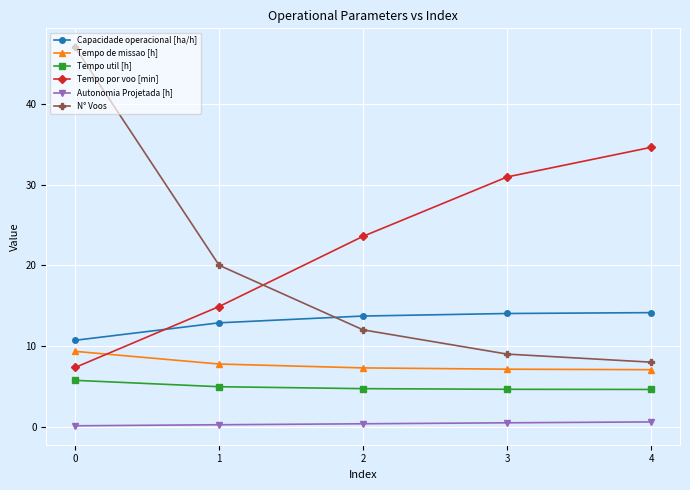

Rank the series by their maximum value, from lowest to highest.

Autonomia Projetada [h], Tempo util [h], Tempo de missao [h], Capacidade operacional [ha/h], Tempo por voo [min], N° Voos